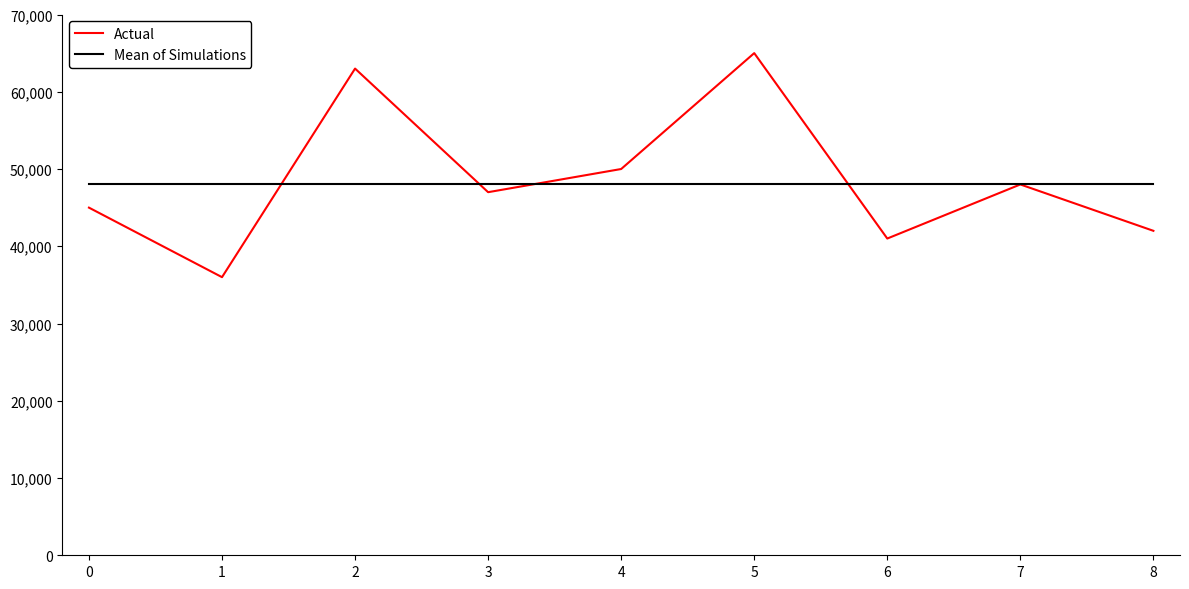

How many lines are shown in the chart?

2